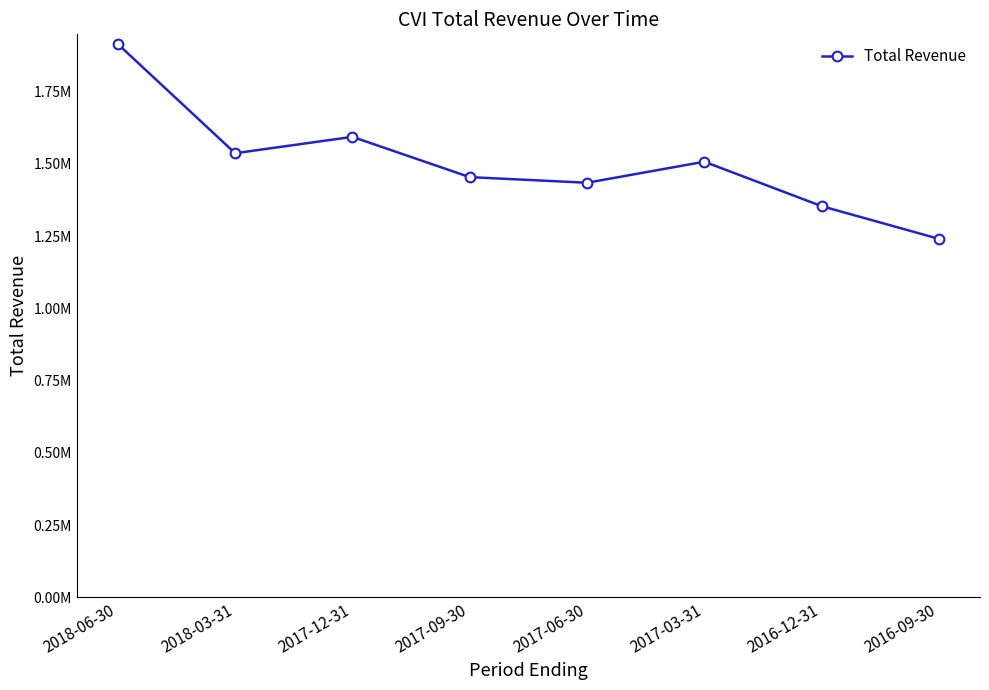

At which category does the chart reach its minimum across all series?

2016-09-30